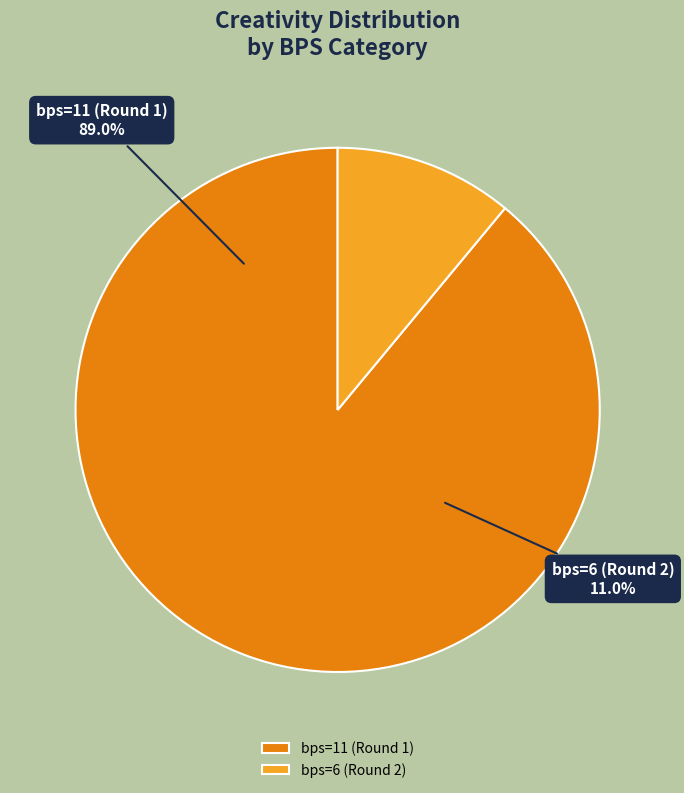

Is it true that bps=11 (Round 1) is 95% of the pie?

False